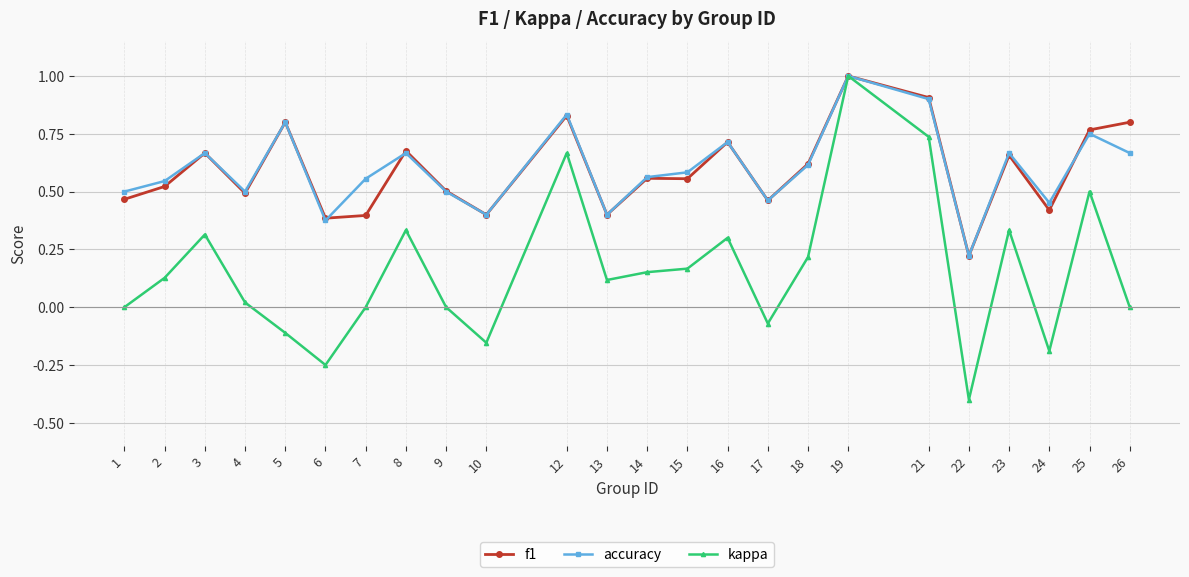

At which category does f1 reach its first local valley?

4